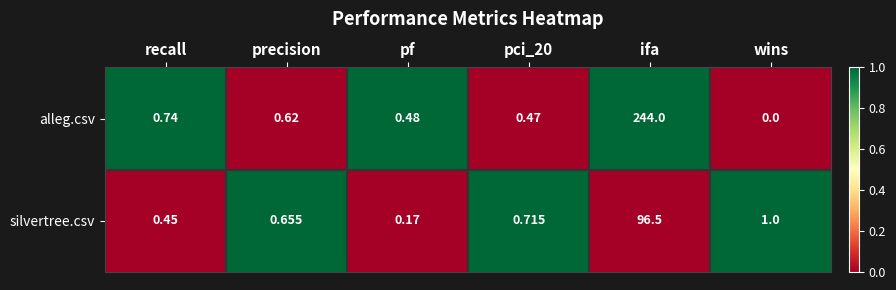

Which series has the largest range (max minus min)?

alleg.csv